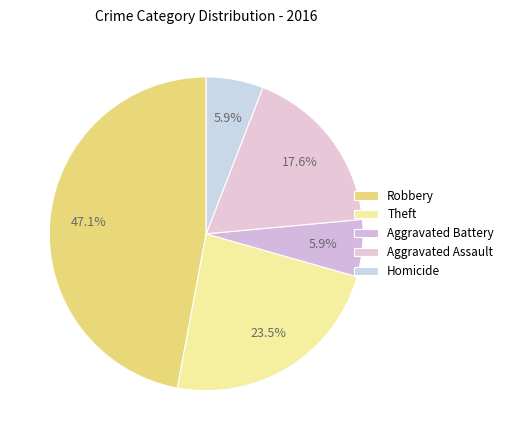

To the nearest percent, what portion does Aggravated Battery represent?

6%